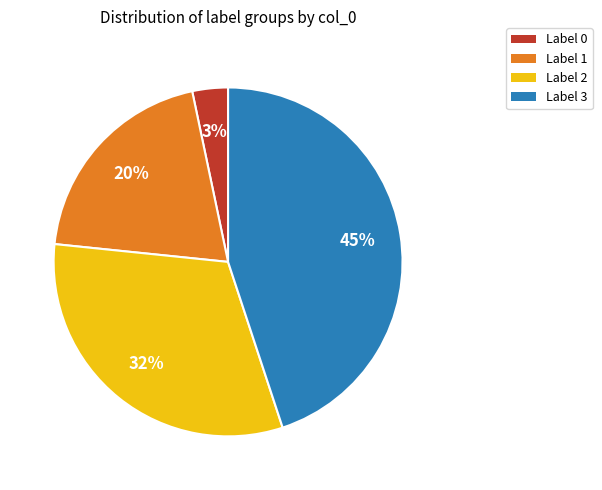

How many slices are in this pie chart?

4